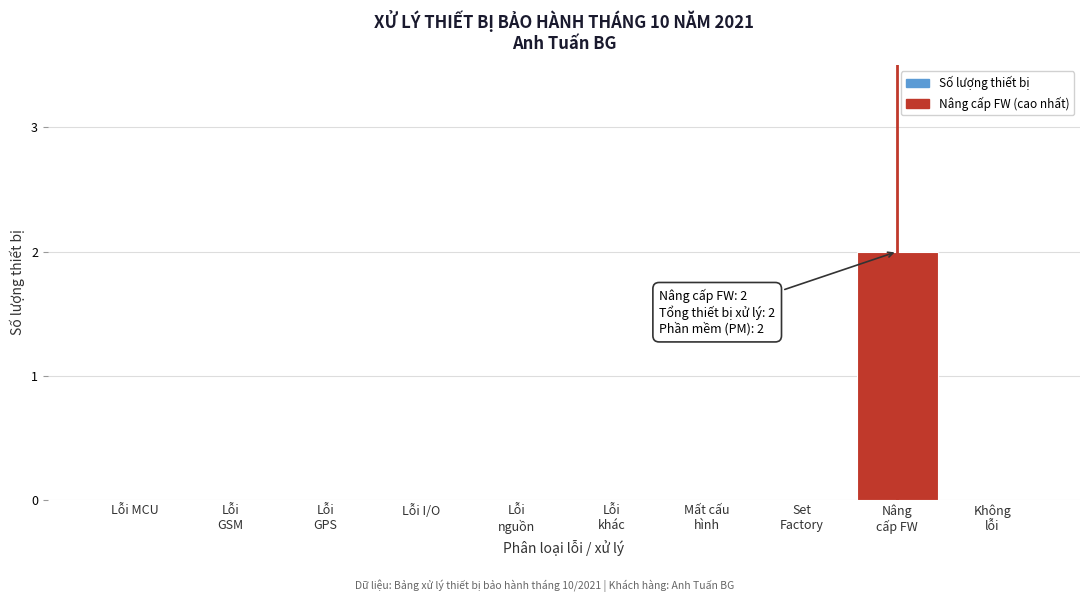

True or false: the data shows 0 at Lỗi I/O.

True